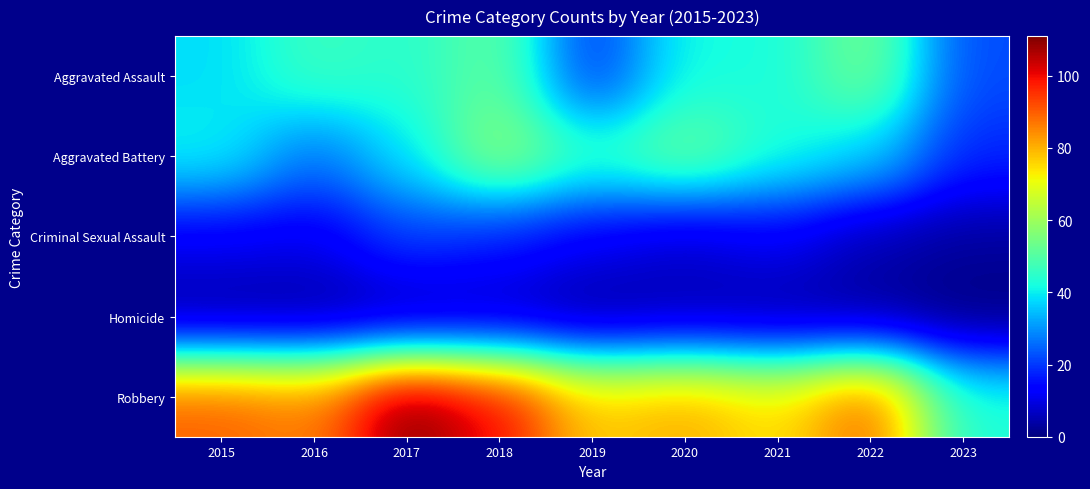

Reading left to right, list all the values displayed in this chart.

Aggravated Assault: 2015=38	2016=47	2017=44	2018=52	2019=19	2020=42	2021=42	2022=55	2023=22
Aggravated Battery: 2015=41	2016=26	2017=39	2018=59	2019=46	2020=54	2021=43	2022=37	2023=18
Criminal Sexual Assault: 2015=12	2016=11	2017=21	2018=17	2019=12	2020=8	2021=12	2022=5	2023=3
Homicide: 2015=2	2016=2	2017=3	2018=5	2019=2	2020=4	2021=3	2022=2	2023=0
Robbery: 2015=90	2016=86	2017=111	2018=100	2019=77	2020=81	2021=74	2022=90	2023=43